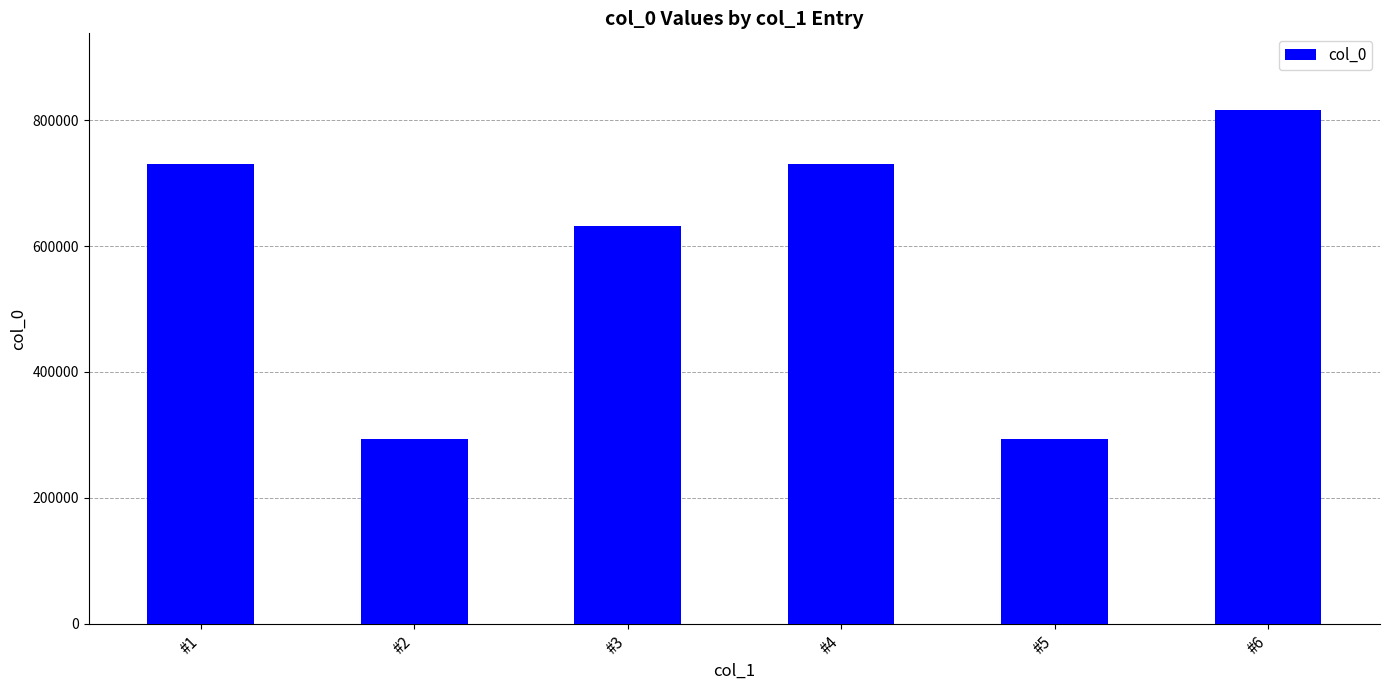

How many data points are less than 730239?

3